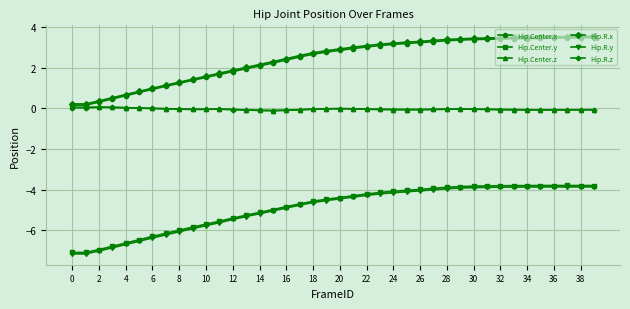

True or false: Hip.Center.y and Hip.Center.x cross at least once.

False